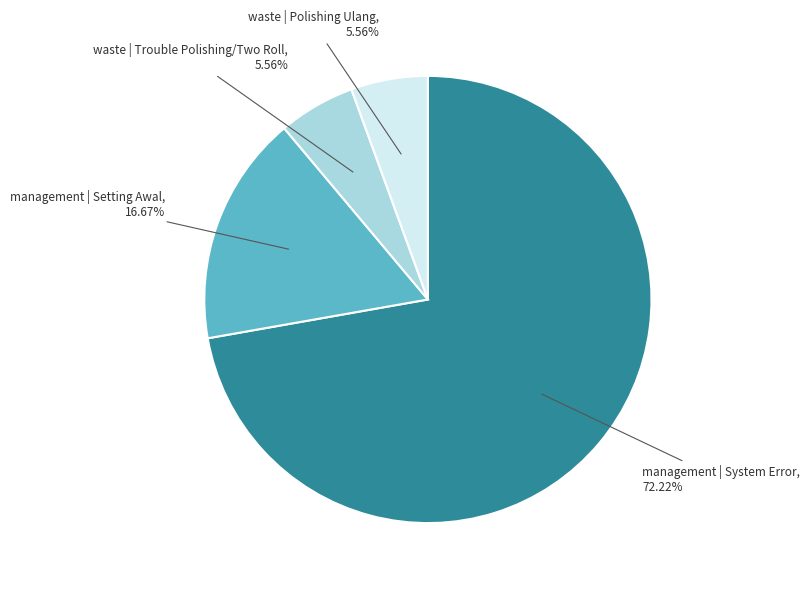

Does any single category account for the majority?

Yes